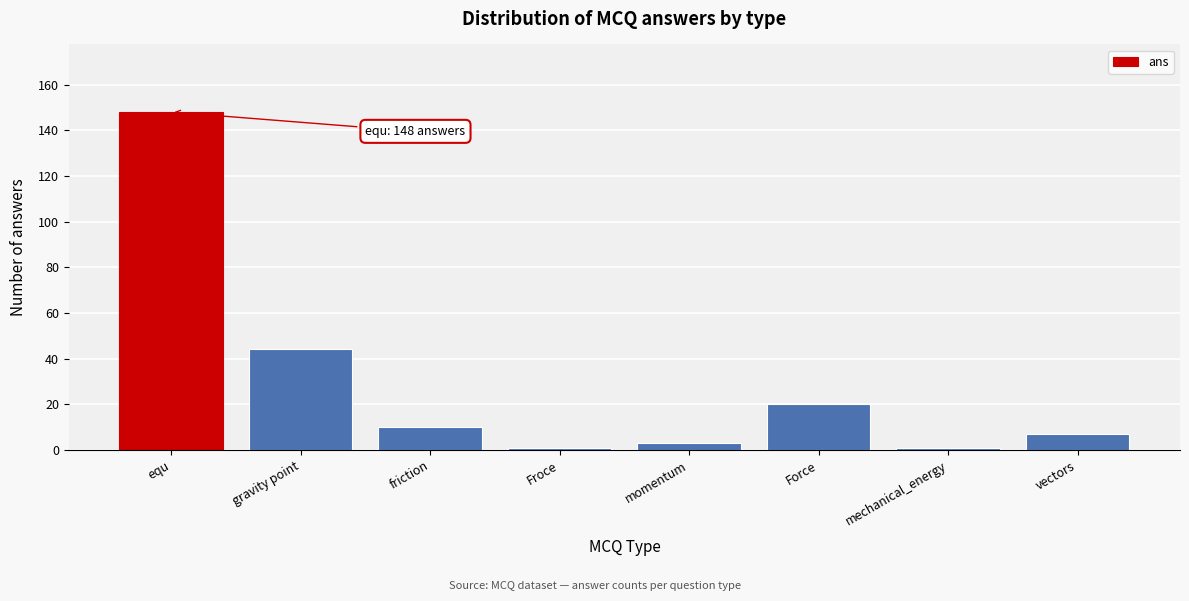

Reading right to left, transcribe all the data shown in this chart.

7	1	20	3	1	10	44	148